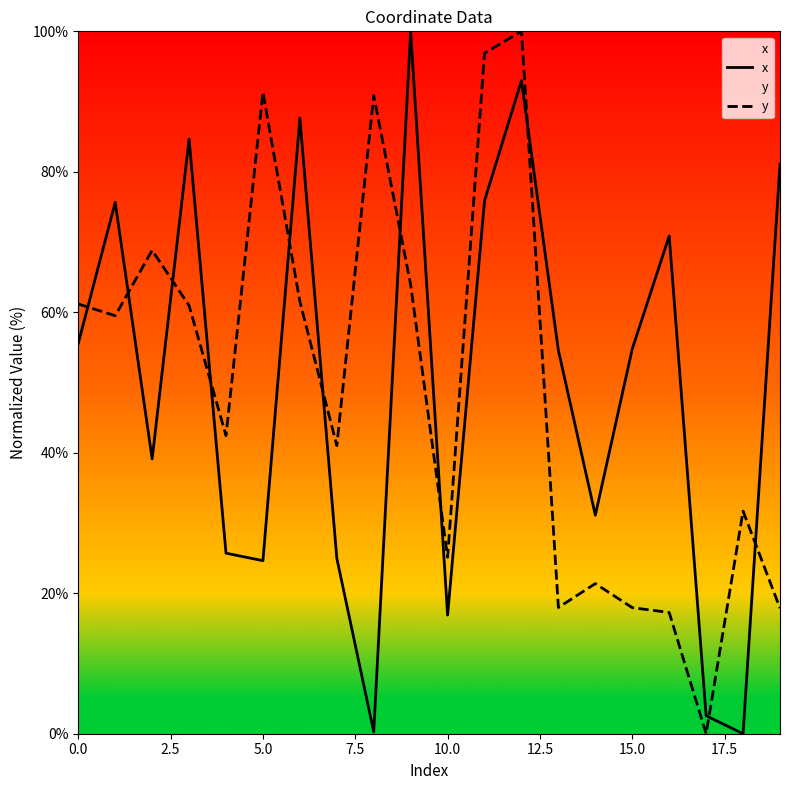

How many positive values does the y series have?

19